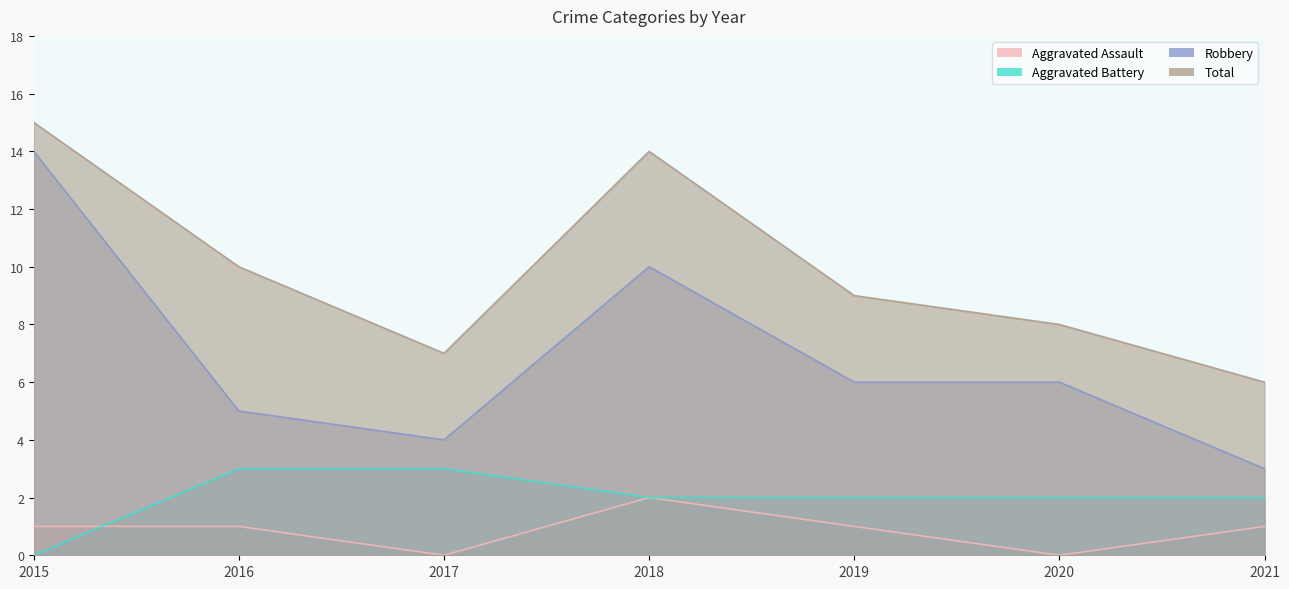

How many categories are shown in the chart?

7